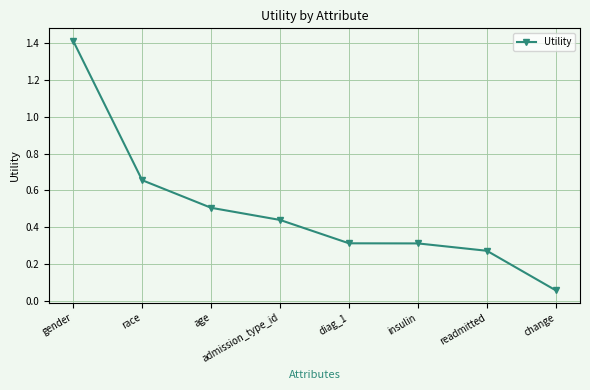

What is the label of the 5th point from the right?

admission_type_id